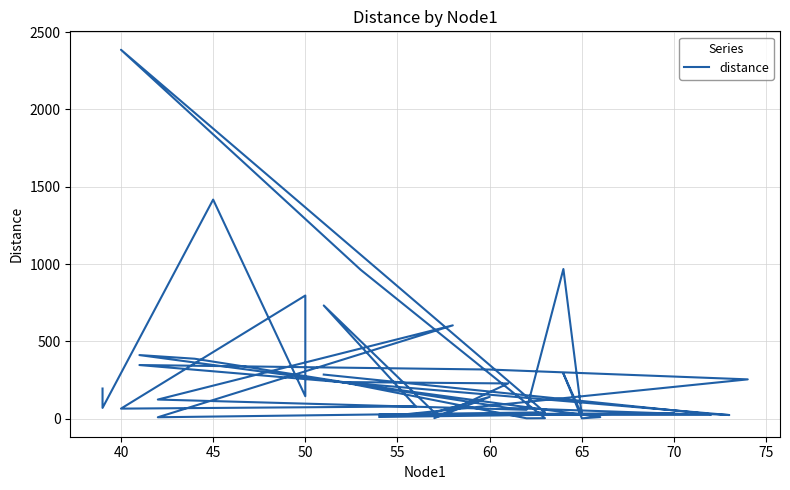

What is the average value?

296.2